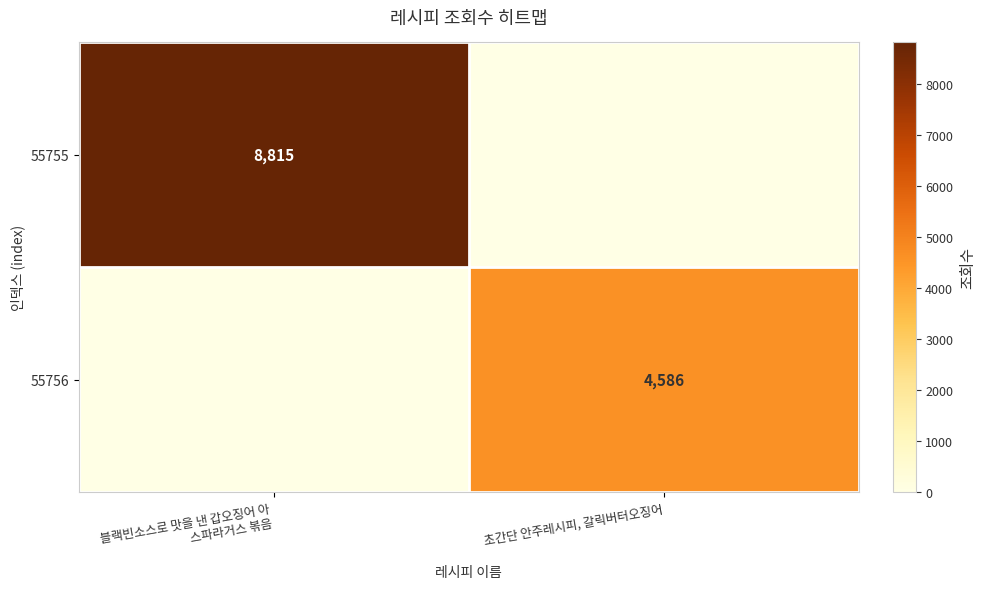

The 55756 series shows 4586 at 초간단 안주레시피, 갈릭버터오징어. True or false?

True